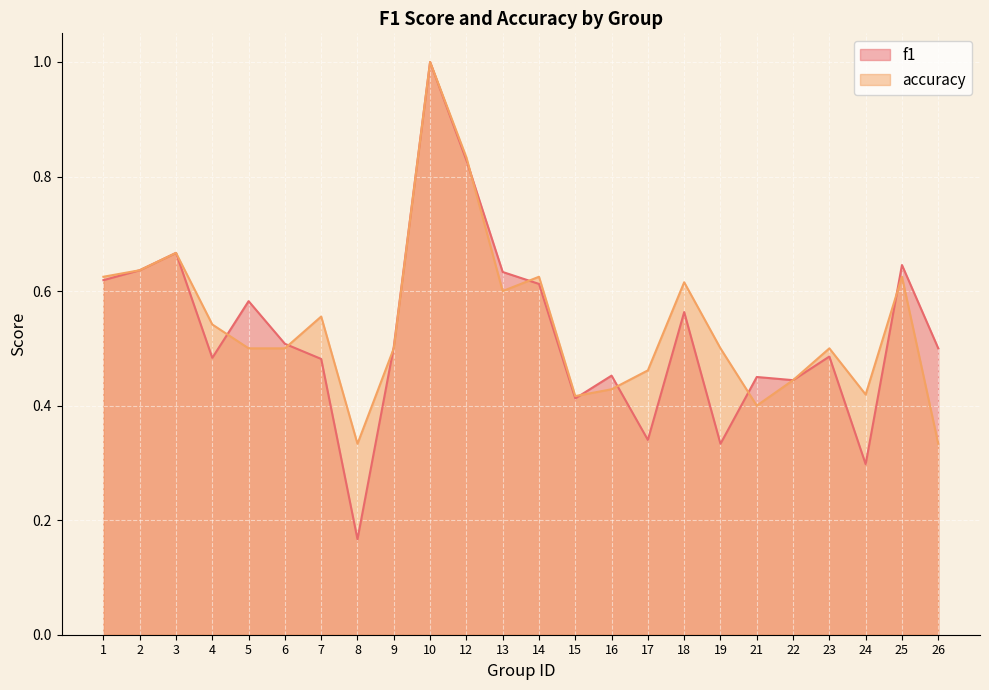

At which label is accuracy closest to 0?

8